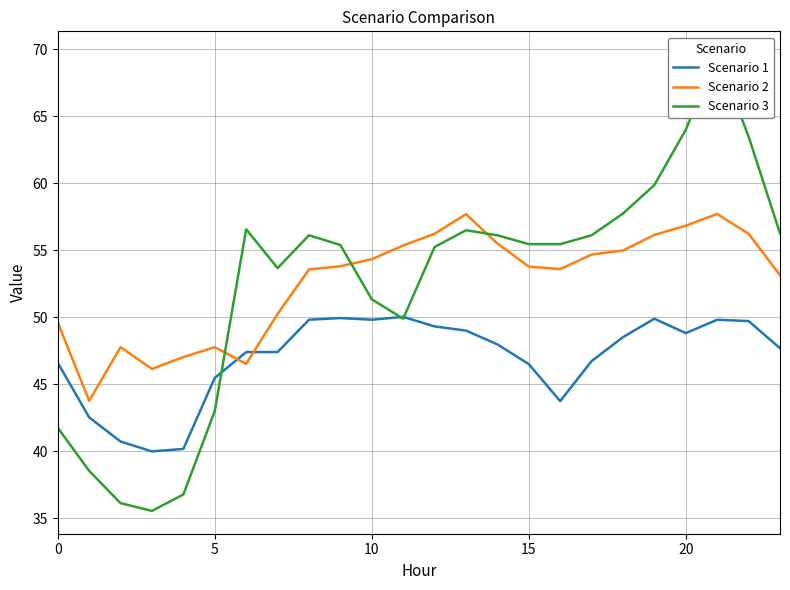

Reading left to right, extract all data points from this chart.

Scenario 1: 46.6	42.5	40.7	40.0	40.2	45.5	47.4	47.4	49.8	49.9	49.8	50.0	49.3	49.0	48.0	46.5	43.7	46.7	48.5	49.9	48.8	49.8	49.7	47.7
Scenario 2: 49.6	43.8	47.8	46.1	47.0	47.8	46.5	50.2	53.6	53.8	54.3	55.3	56.2	57.7	55.5	53.8	53.6	54.7	55.0	56.1	56.8	57.7	56.2	53.1
Scenario 3: 41.7	38.5	36.1	35.5	36.8	43.0	56.6	53.7	56.1	55.4	51.3	49.9	55.2	56.5	56.1	55.4	55.4	56.1	57.7	59.9	64.0	69.6	63.5	56.3